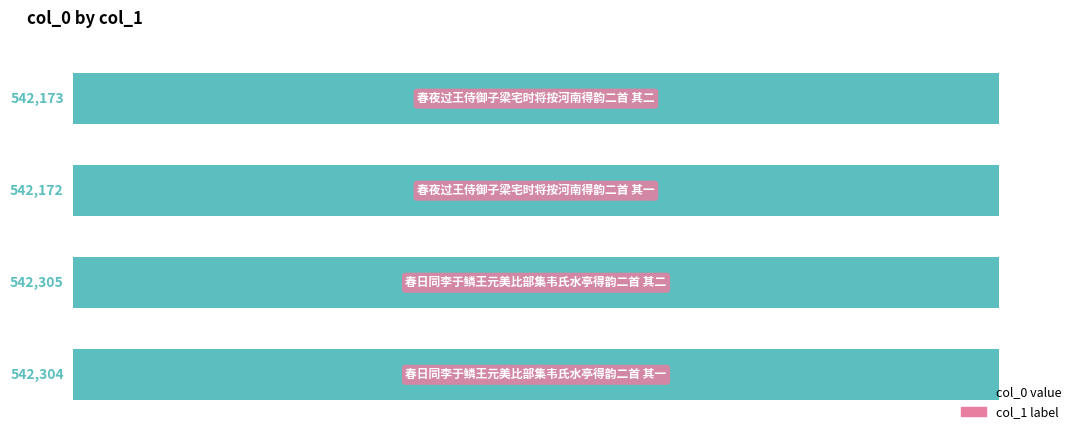

What is the difference between the second highest and second lowest values?

131